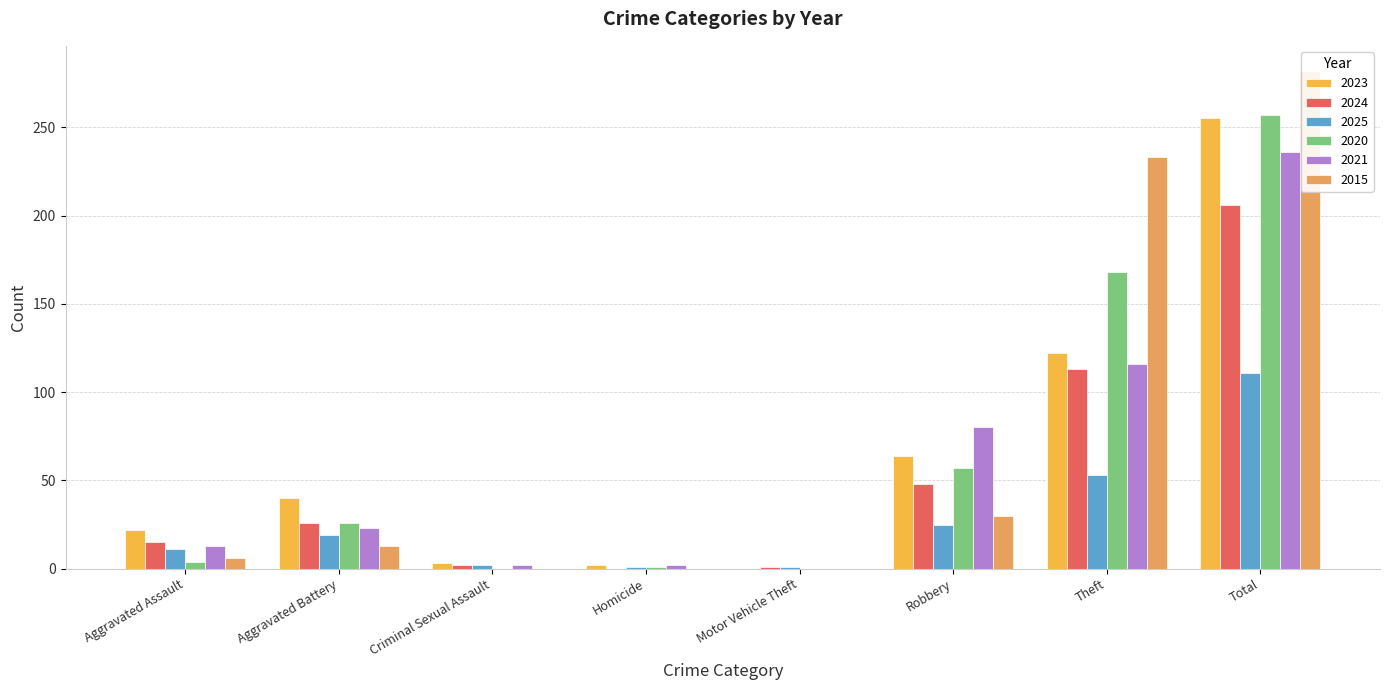

The 2015 series shows 282 at Total. True or false?

True